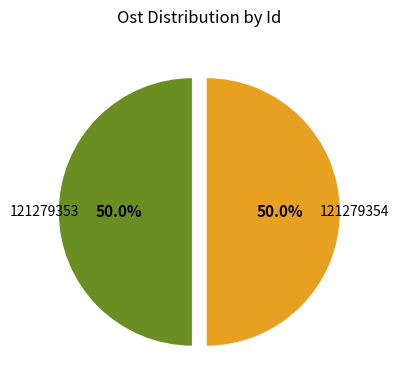

What percentage is the 121279353 slice, to the nearest percent?

50%